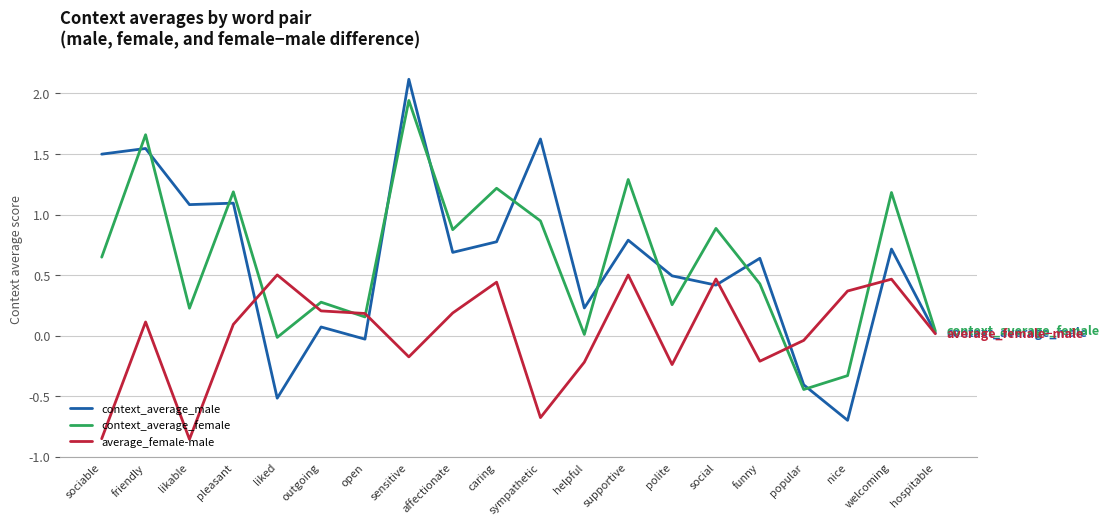

What is the minimum value for context_average_male?

-0.7